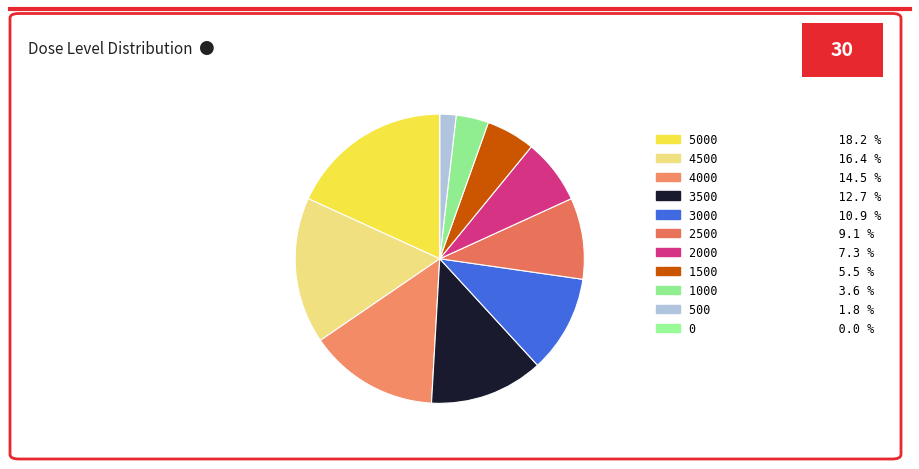

What is the largest slice in the pie chart?

5000